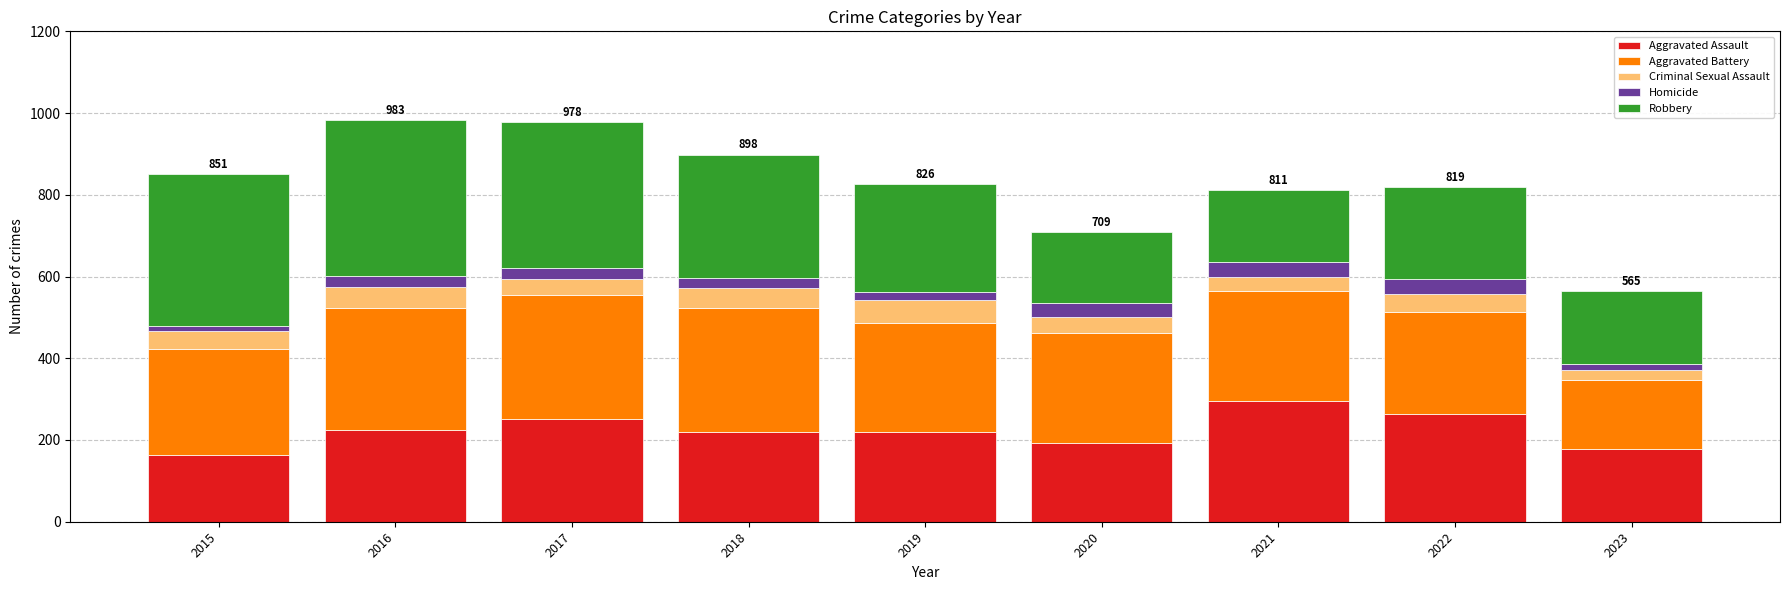

What is the lowest value of the Aggravated Assault series?

164